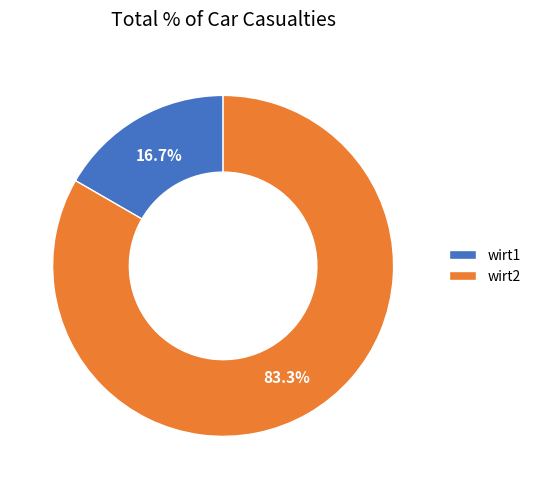

To the nearest percent, what is the combined percentage of wirt1 and wirt2?

100%